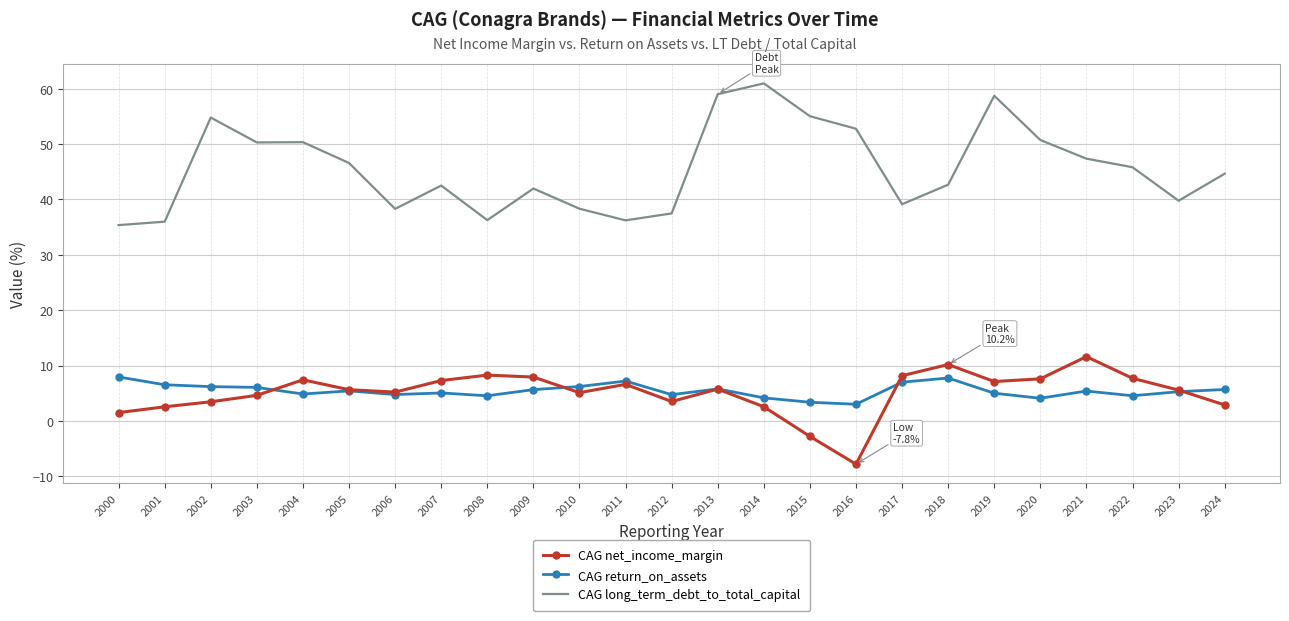

Which series has the largest total across all categories?

CAG long_term_debt_to_total_capital